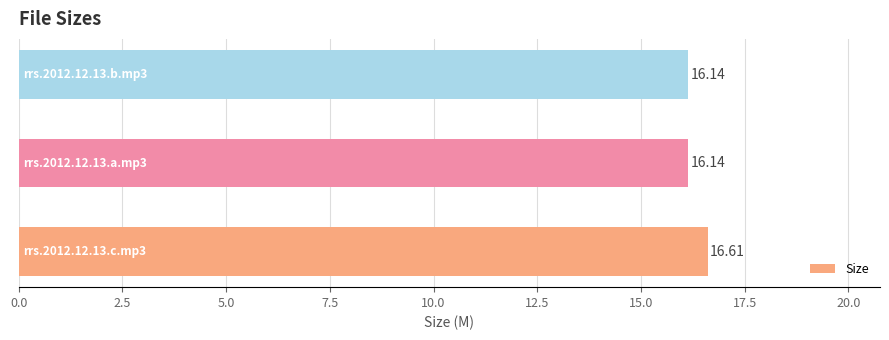

What is the sum of all values?

48.9